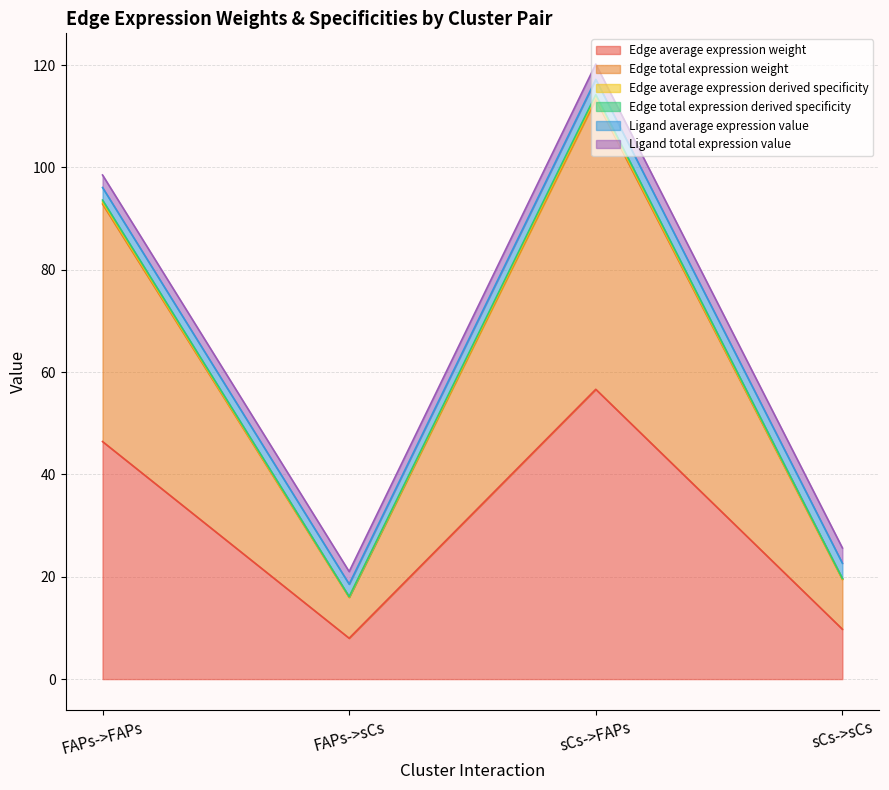

In Edge total expression derived specificity, how many points are higher than both neighbors (excluding endpoints)?

1